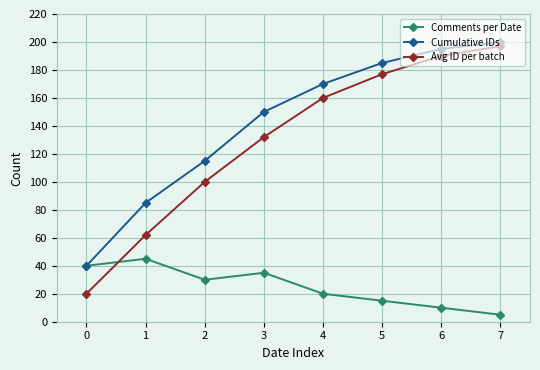

Reading left to right, list all the values displayed in this chart.

Comments per Date: 0=40	1=45	2=30	3=35	4=20	5=15	6=10	7=5
Cumulative IDs: 0=40	1=85	2=115	3=150	4=170	5=185	6=195	7=200
Avg ID per batch: 0=20	1=62	2=100	3=132	4=160	5=177	6=190	7=197